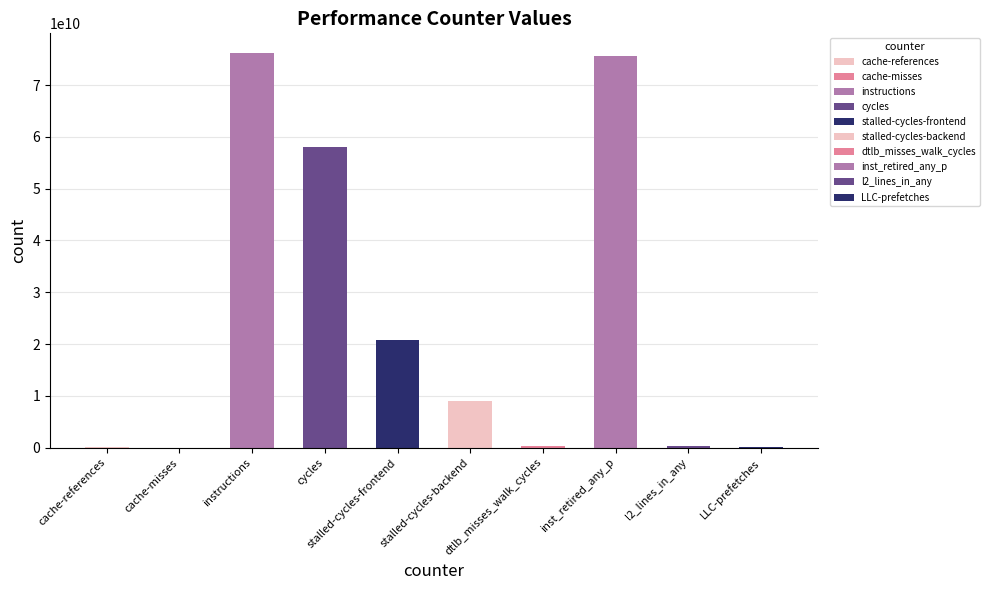

Is it true that the value at stalled-cycles-frontend is 20774404245?

True